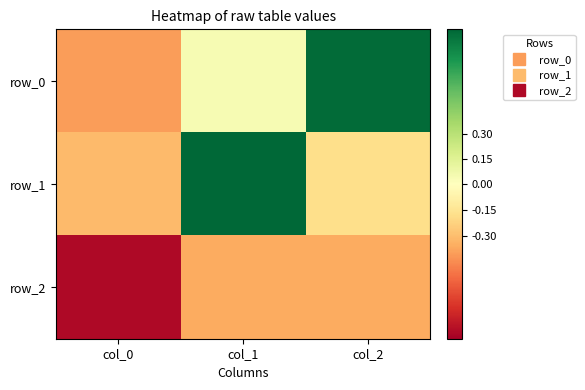

What is the difference between the maximum and second lowest values in the row_0 series?

0.9